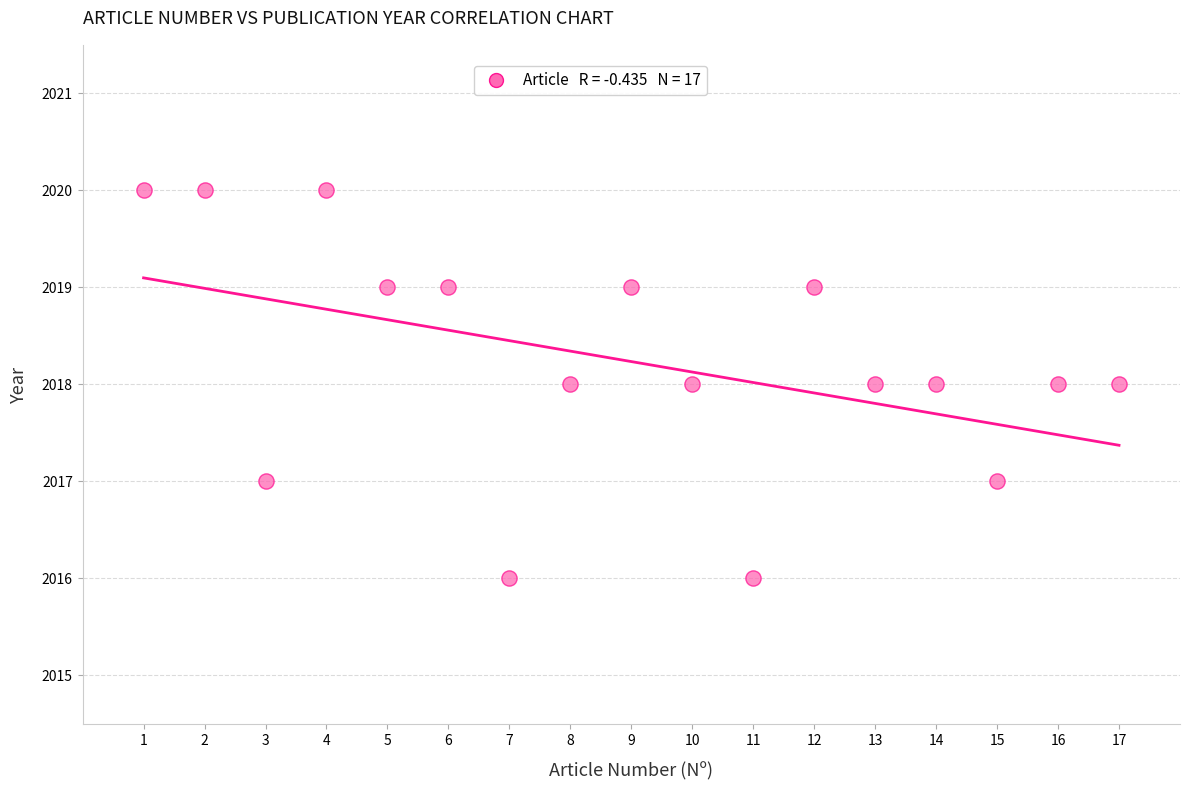

What is the range of Y values (max minus min)?

4